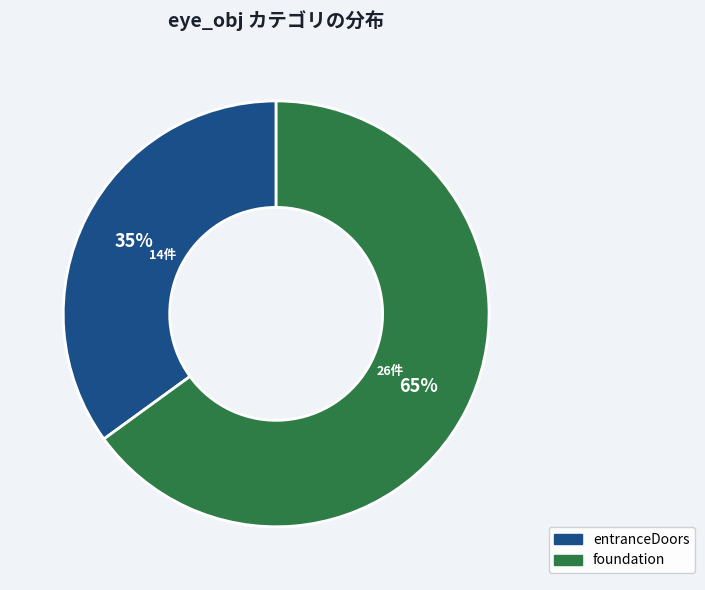

Which slice is the largest?

foundation